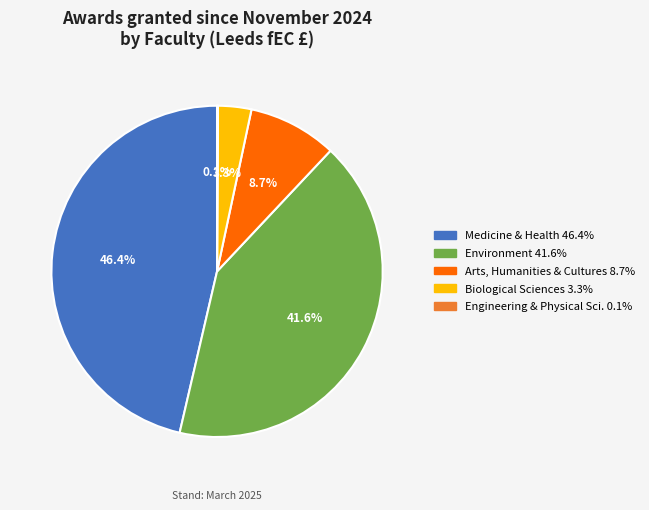

Does any single category account for the majority?

No